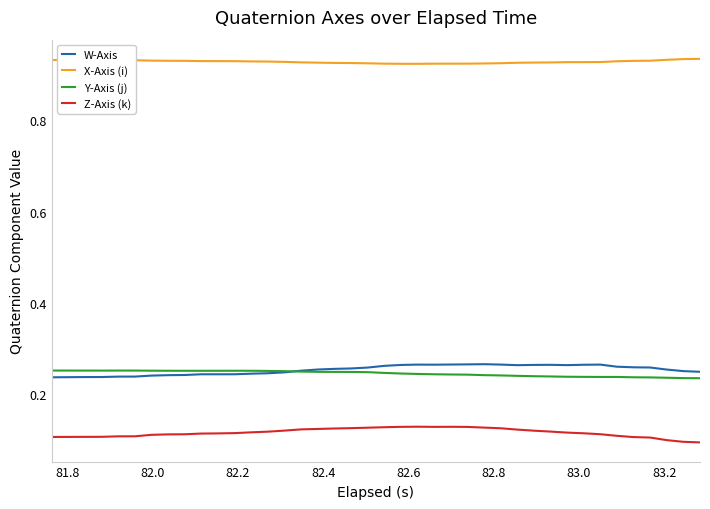

True or false: Z-Axis (k) and X-Axis (i) cross at least once.

False